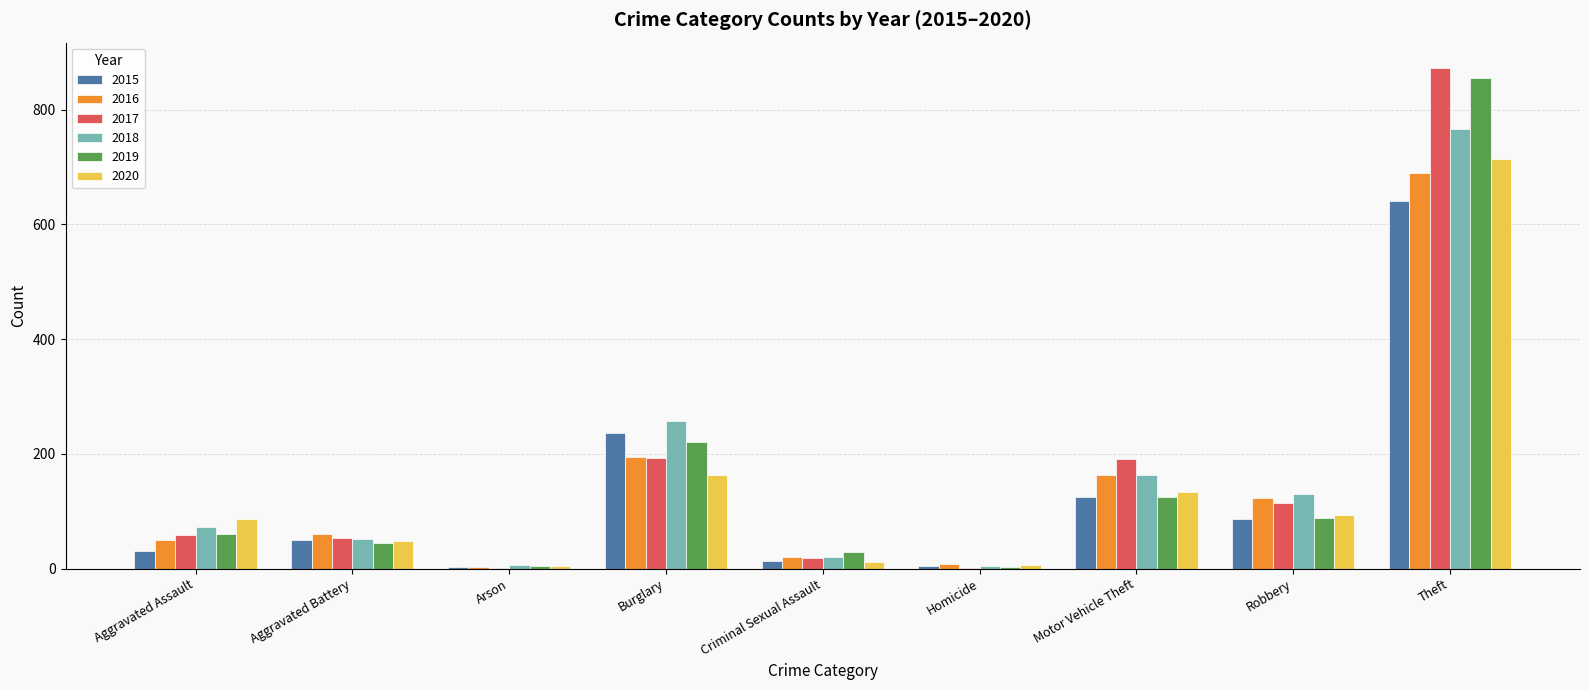

What is the average value of the 2017 series?

167